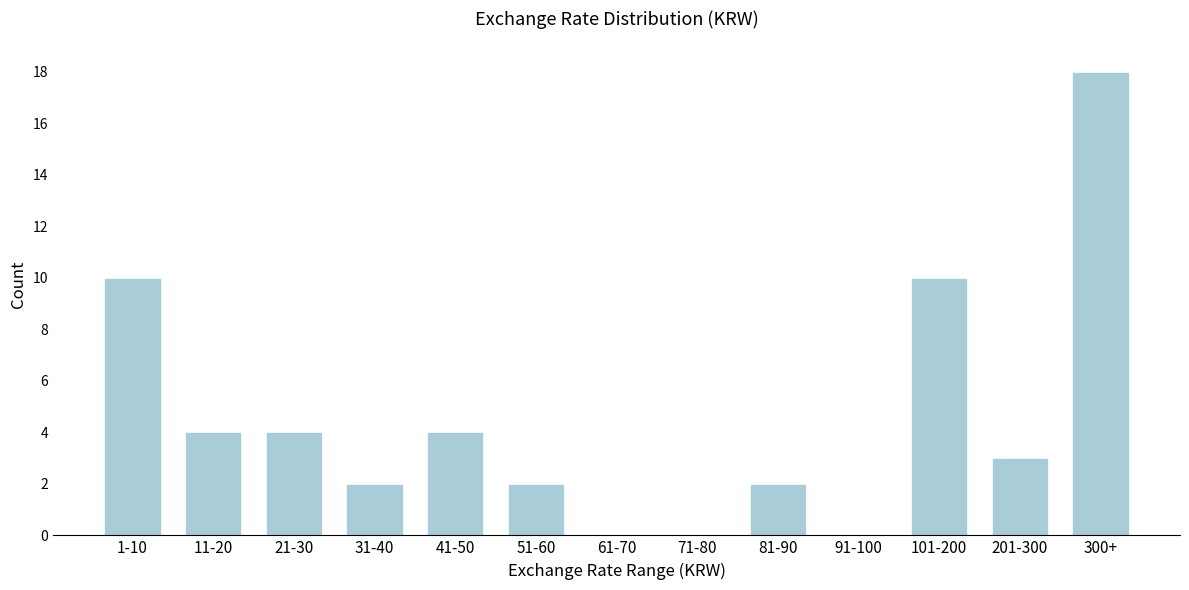

Reading left to right, list all the values displayed in this chart.

1-10=10	11-20=4	21-30=4	31-40=2	41-50=4	51-60=2	61-70=0	71-80=0	81-90=2	91-100=0	101-200=10	201-300=3	300+=18